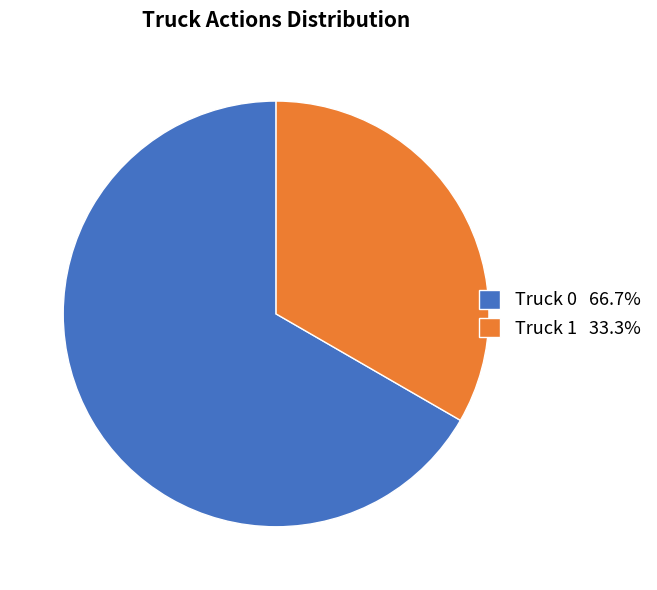

What is the majority slice?

Truck 0